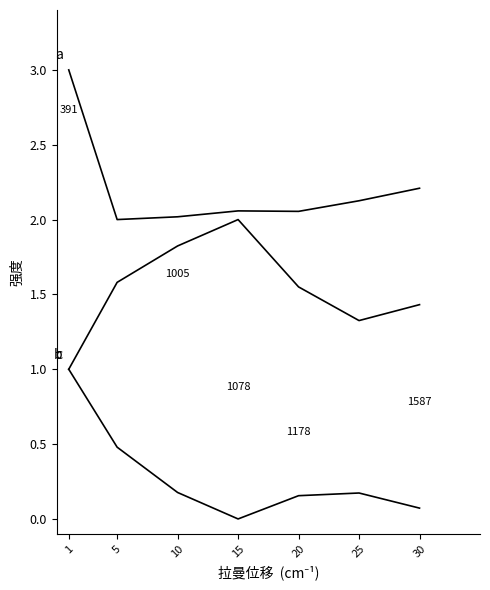

Does the chart display data point markers on the line(s)?

No